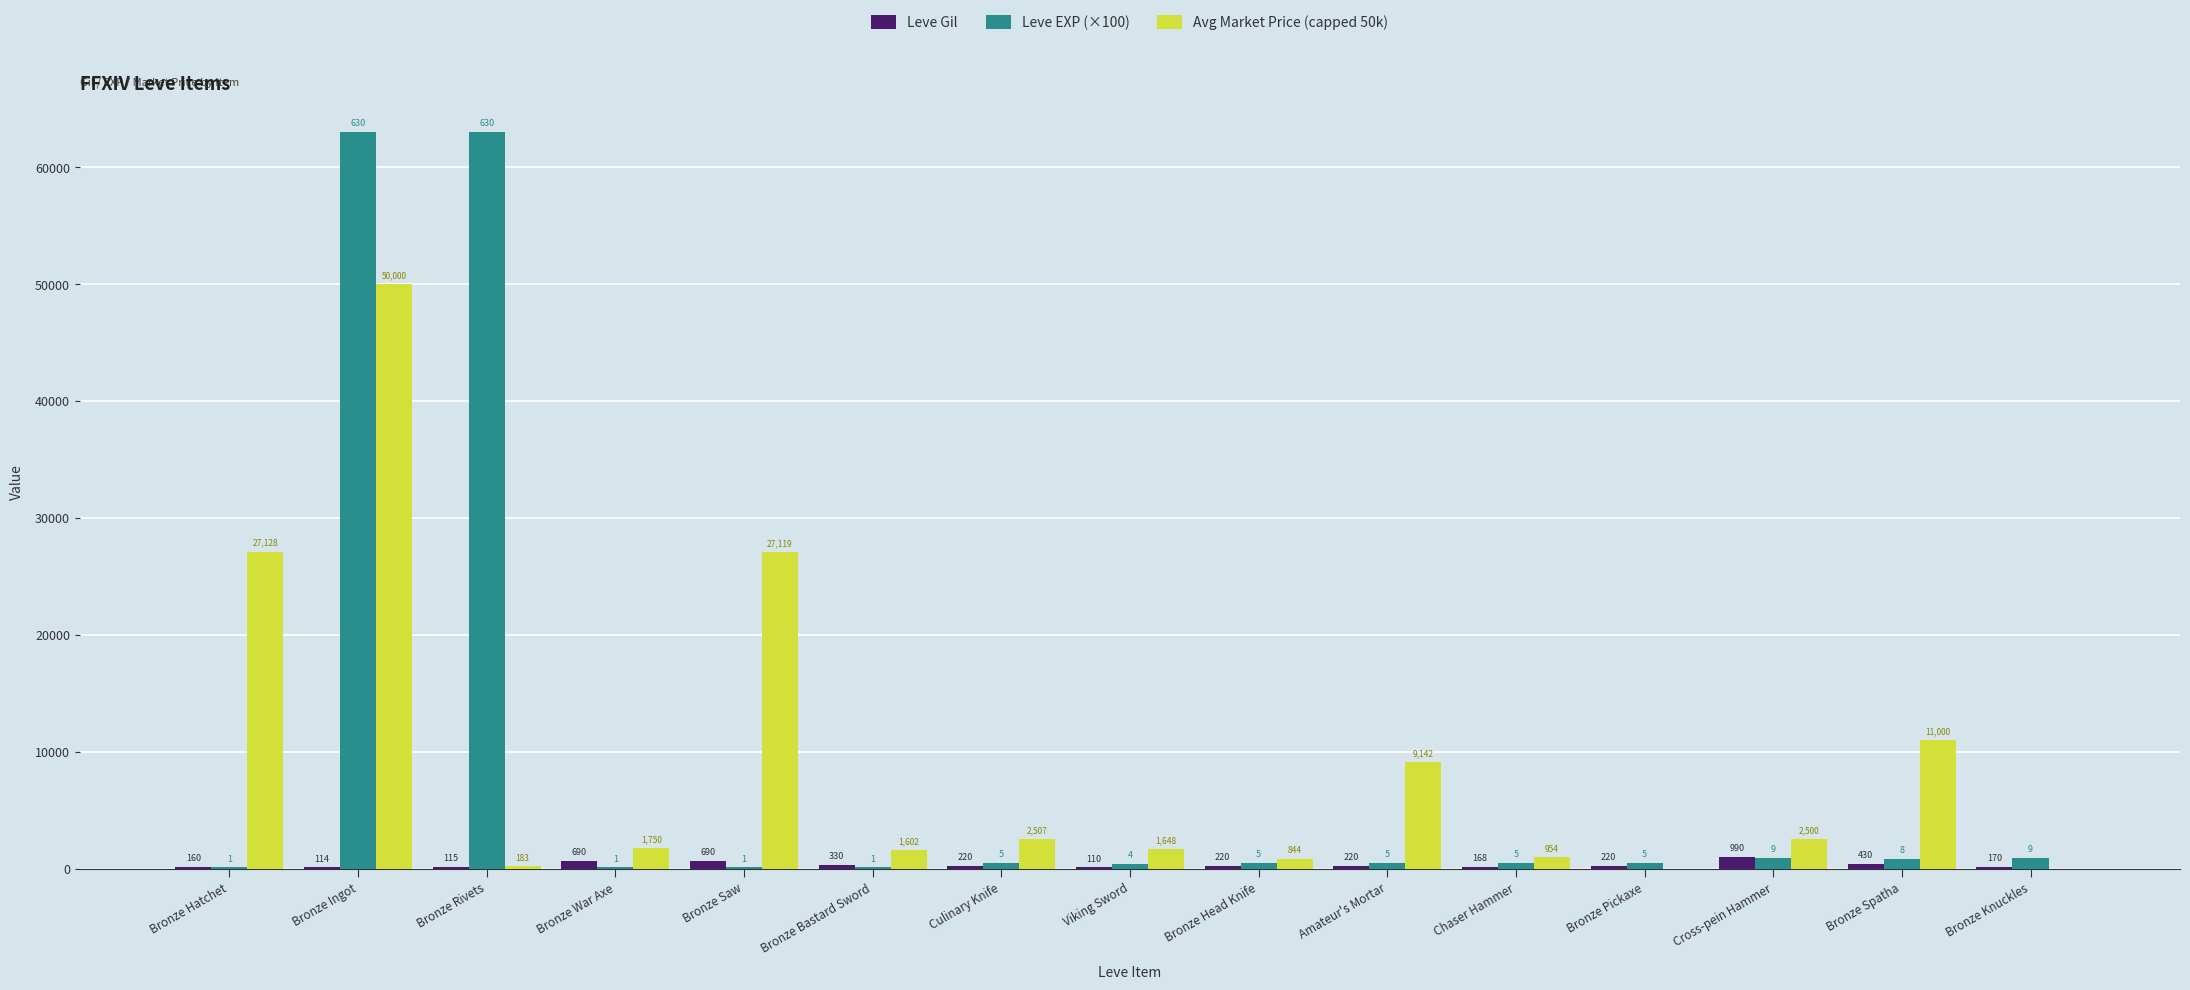

Which series has the largest total across all categories?

Avg Market Price (capped 50k)